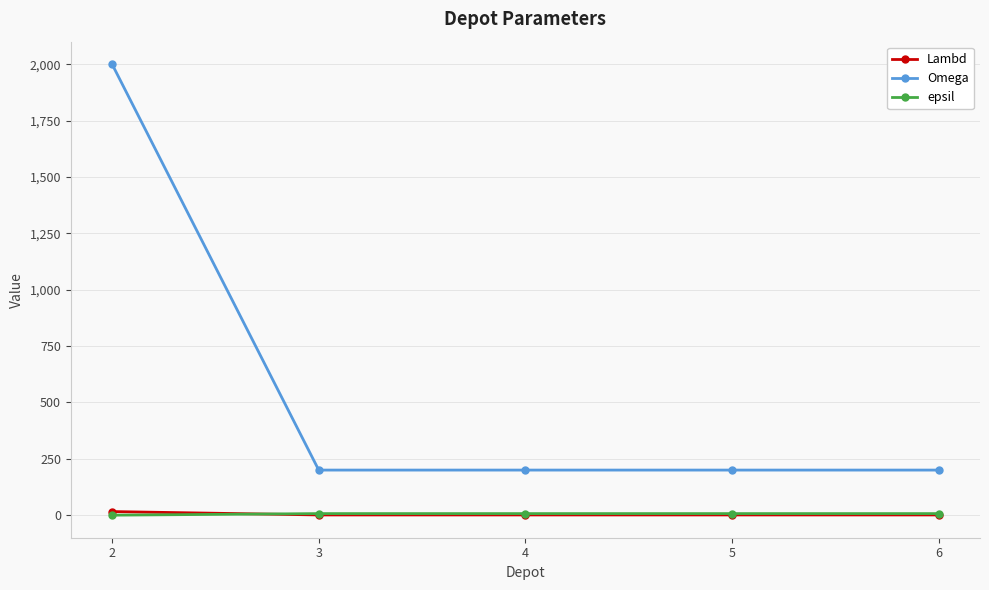

Which category has the highest value across all series?

2